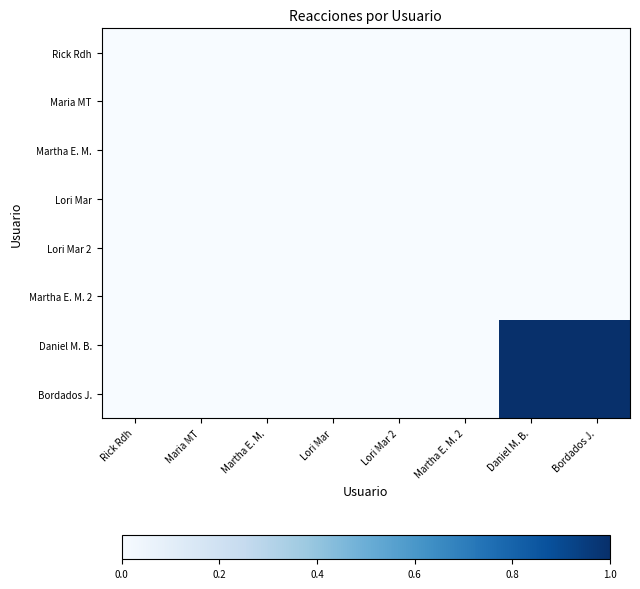

Which series has the largest total across all categories?

Daniel M. B.